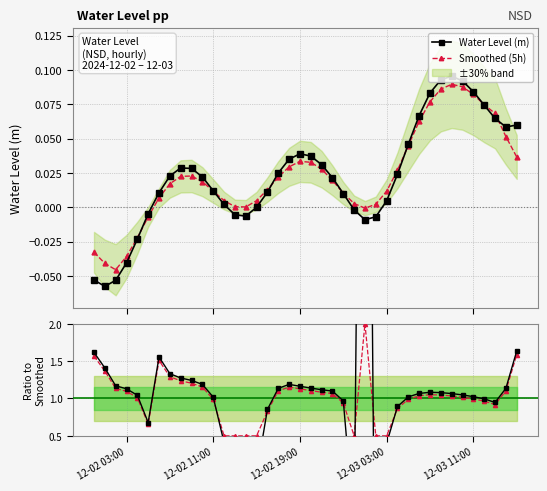

True or false: Smoothed (5h) has more than 2 points higher than both neighbors.

True